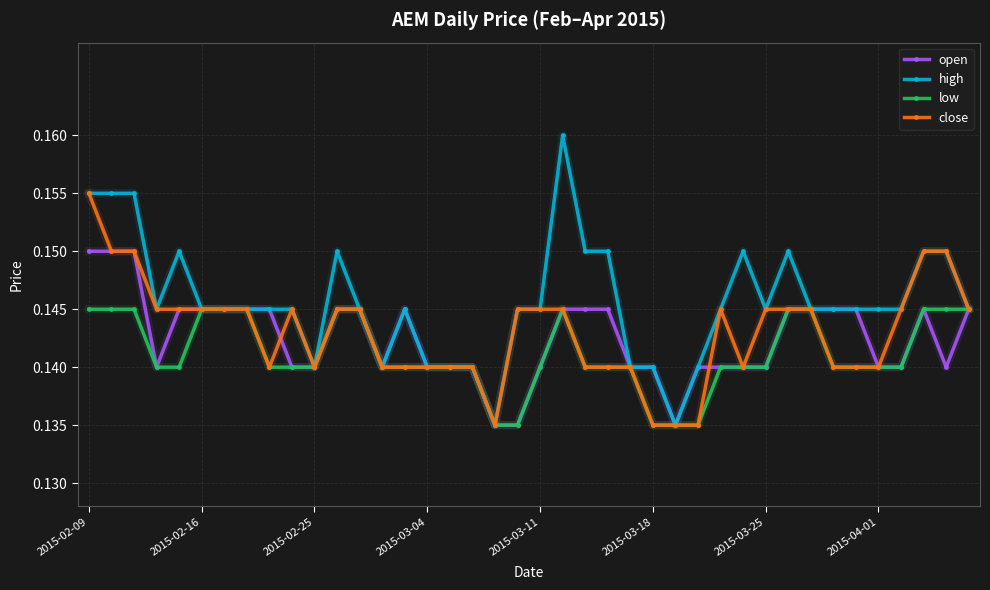

Which series has the largest total across all categories?

high